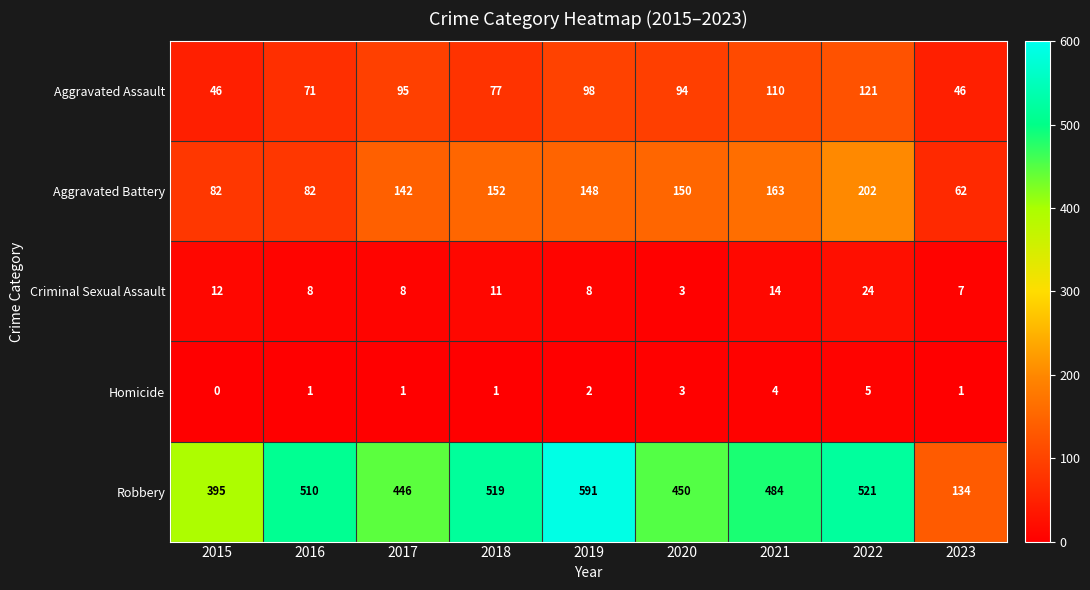

The value of Robbery at 2019 is 591. True or false?

True